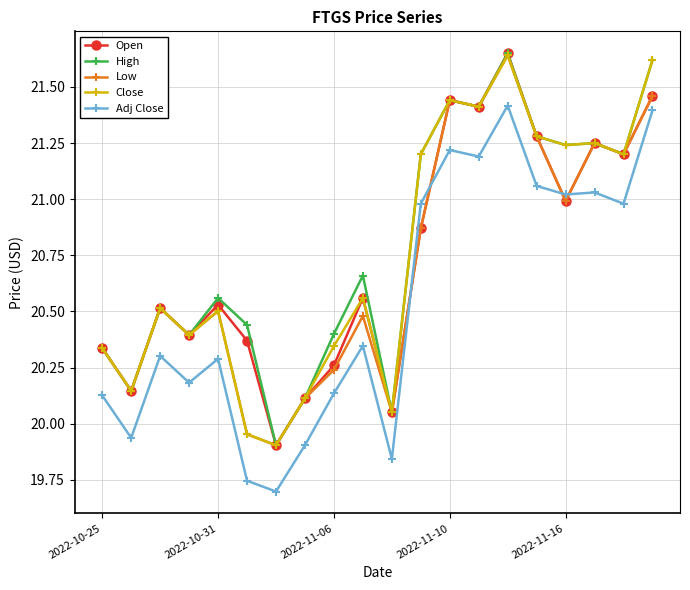

True or false: Close and Adj Close intersect in this chart.

False